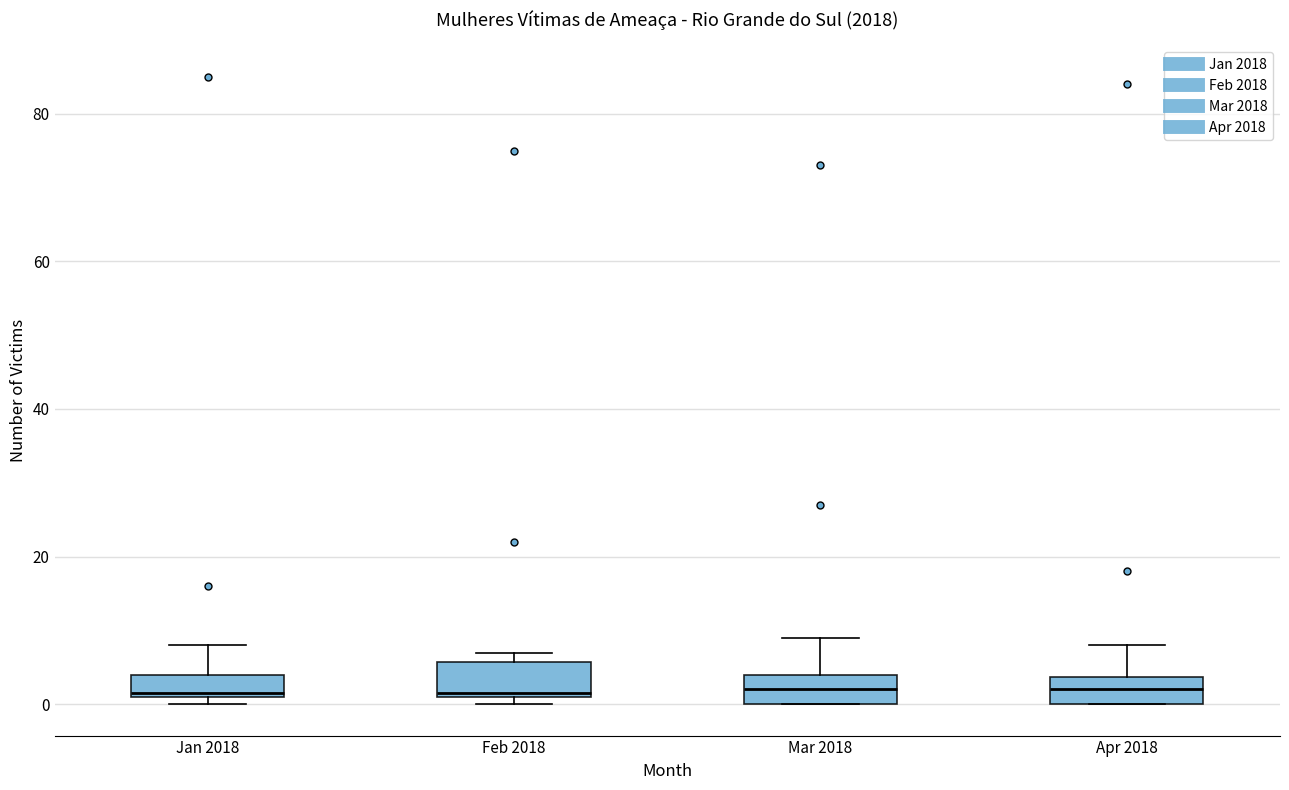

Reading left to right, transcribe this box plot: for each box, give where its median line is, the range the box spans, and where its two whiskers end, as read against the y-axis. The values are not printed on the chart, so give them approximately, as read against the axis.

Jan 2018: median 2, box 2 to 4, whiskers 0 to 8
Feb 2018: median 2, box 2 to 6, whiskers 0 to 8
Mar 2018: median 2, box 0 to 4, whiskers 0 to 10
Apr 2018: median 2, box 0 to 4, whiskers 0 to 8